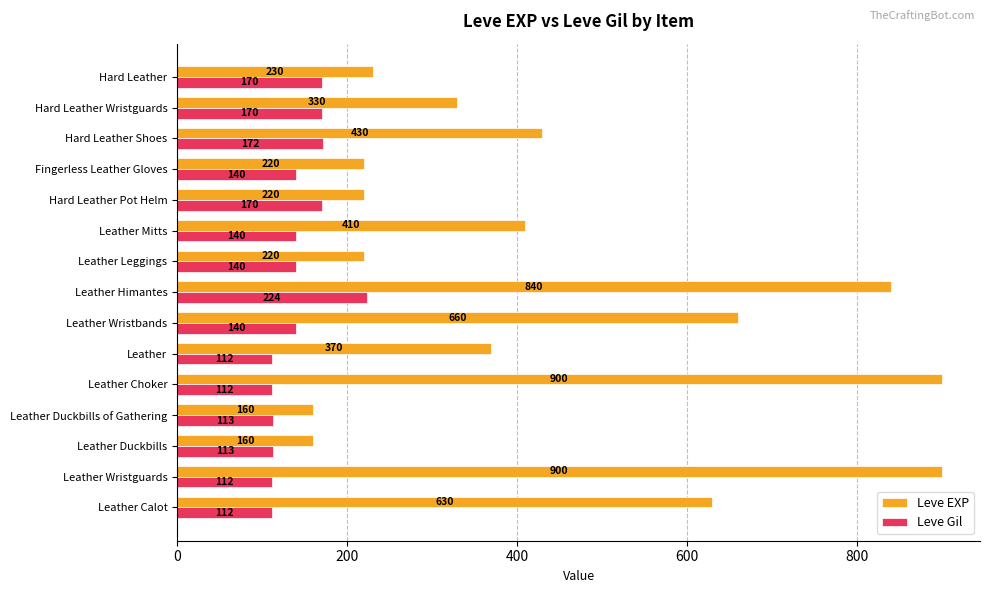

Rank the series by their maximum value, from lowest to highest.

Leve Gil, Leve EXP